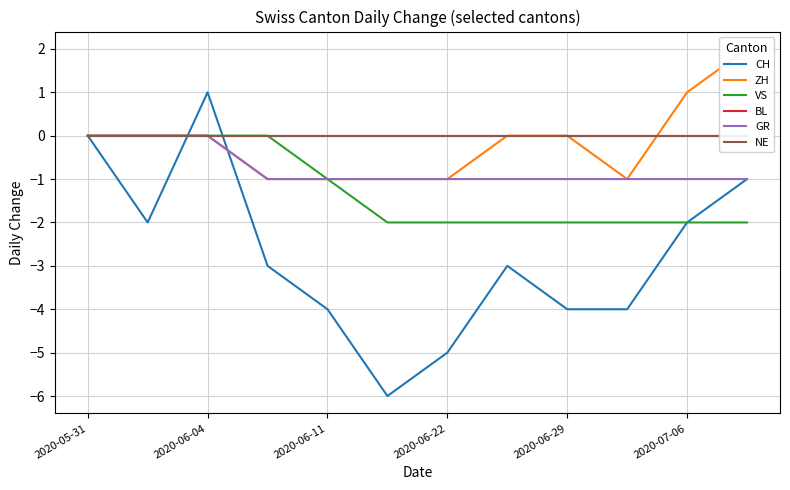

Count the ZH values in the range -1 to 0.

10